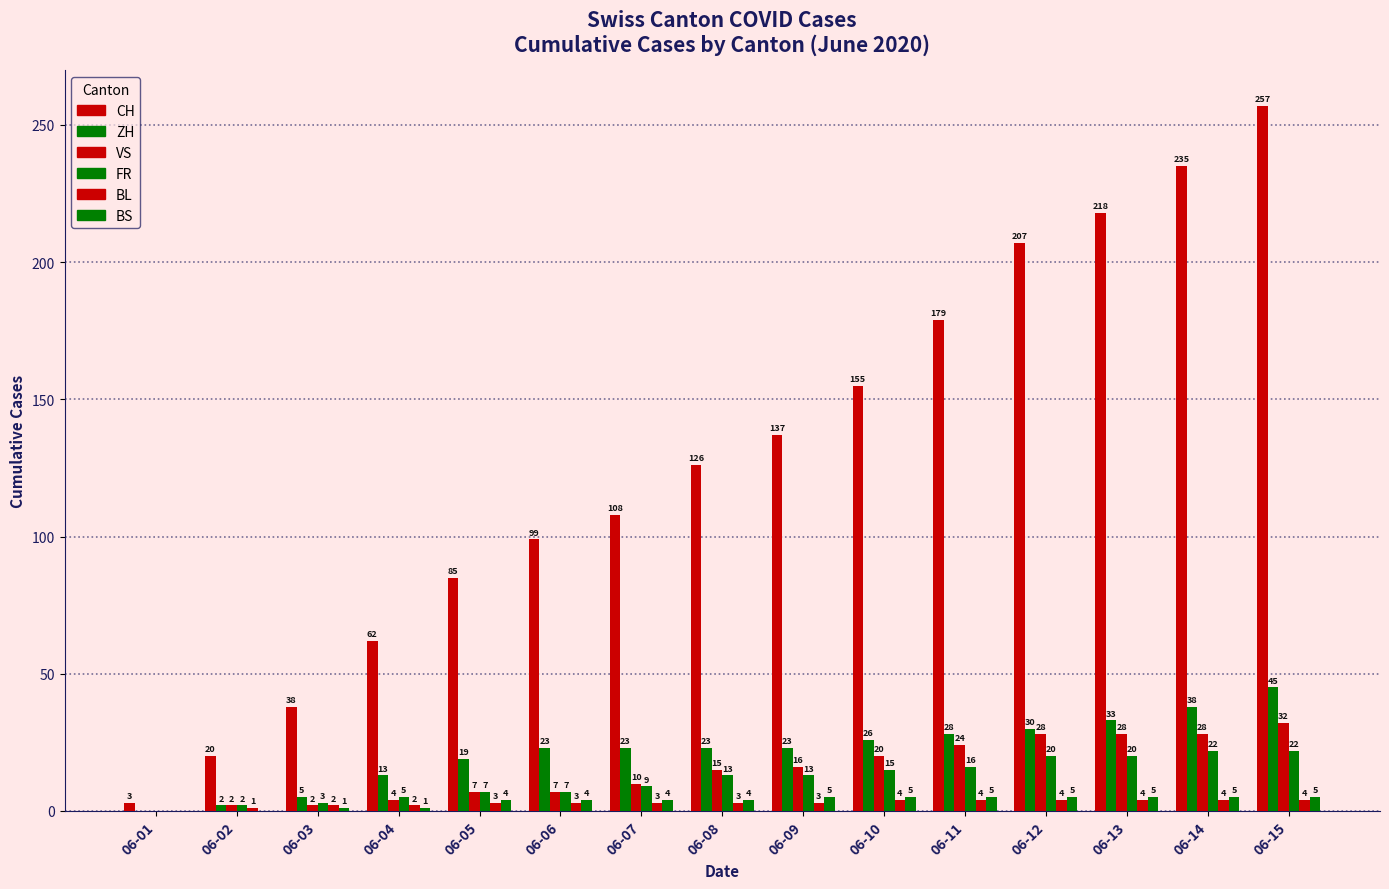

Rank the series at 06-03 from lowest to highest value.

BS, VS, BL, FR, ZH, CH